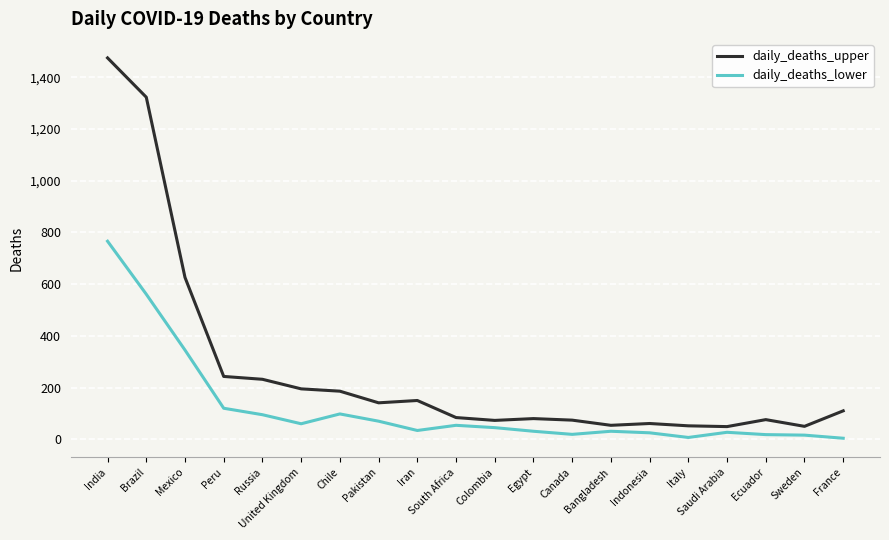

At Chile, list the series in order from smallest to largest.

daily_deaths_lower, daily_deaths_upper